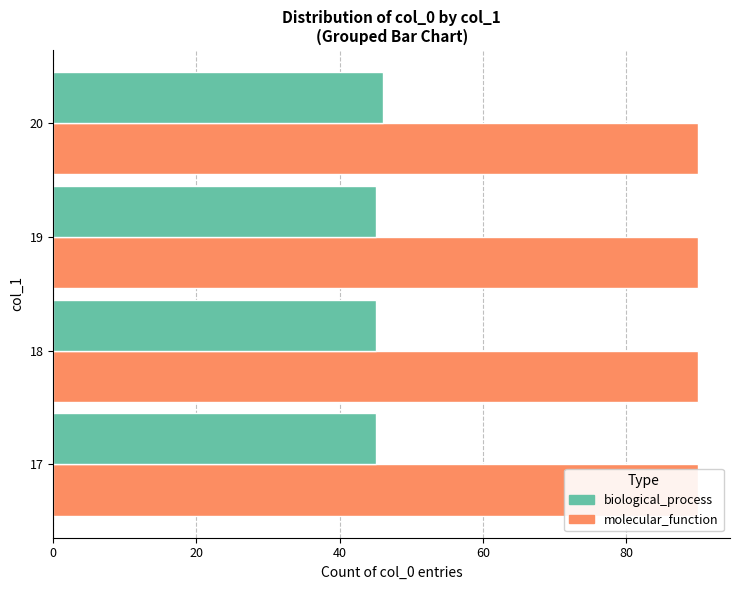

What are all the series names shown in the legend?

molecular_function, biological_process